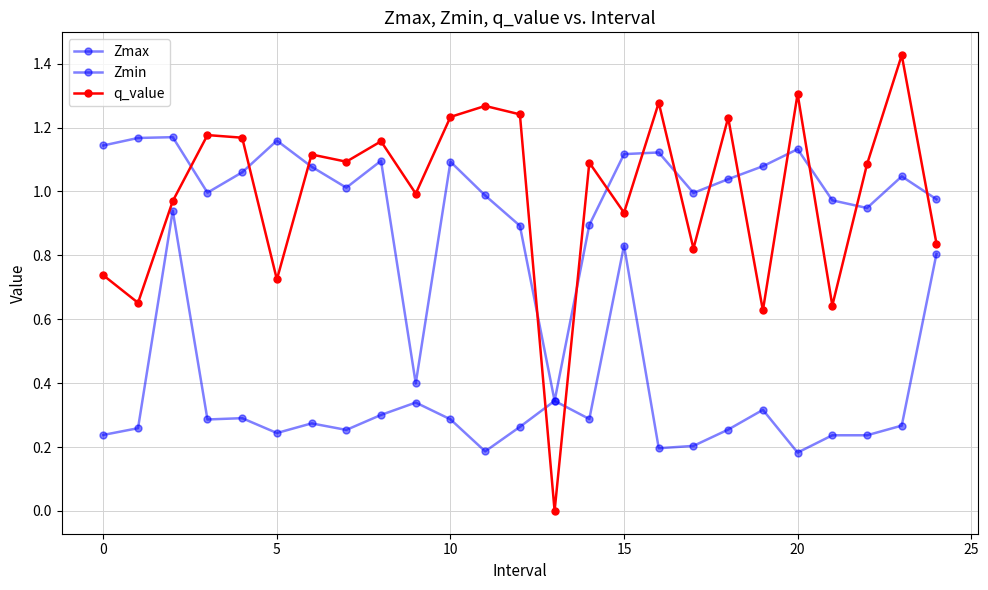

Rank the series by their maximum value, from highest to lowest.

q_value, Zmax, Zmin